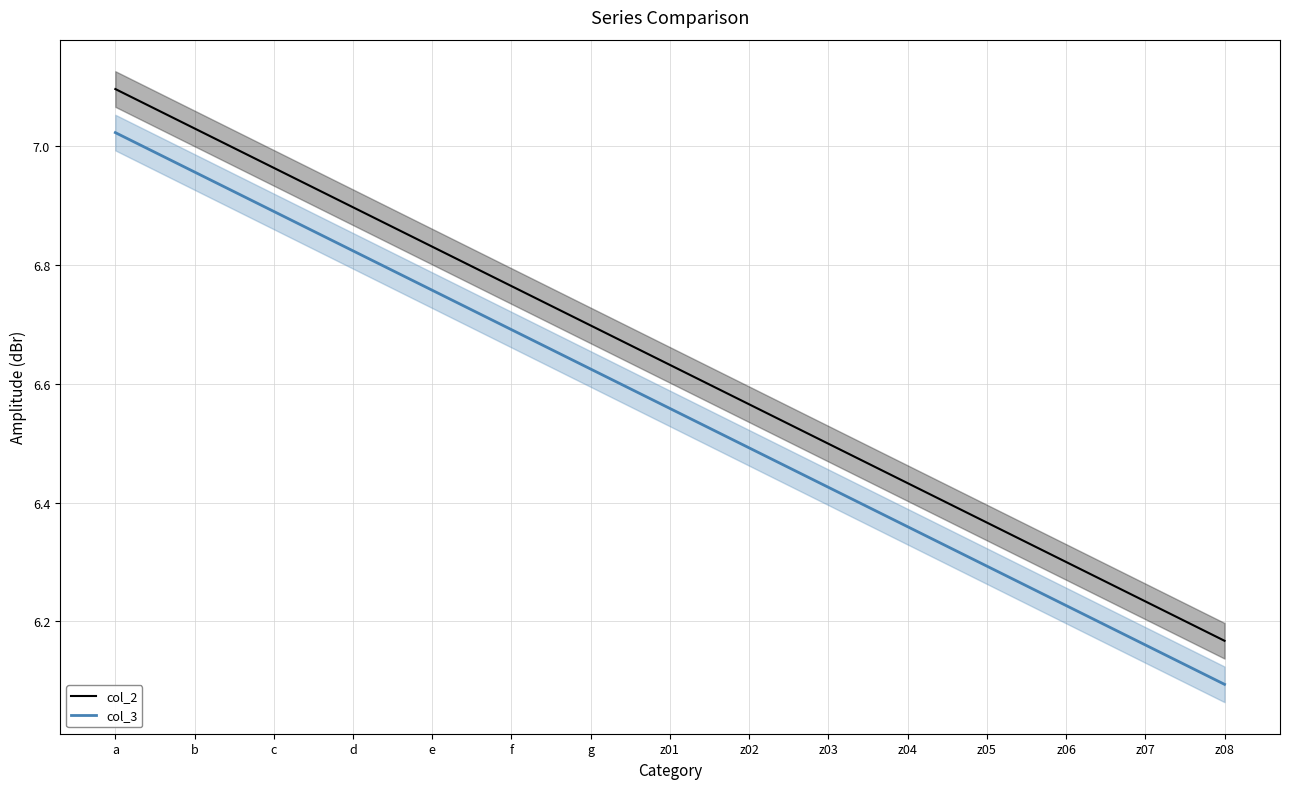

At which label does col_3 reach its minimum?

z08